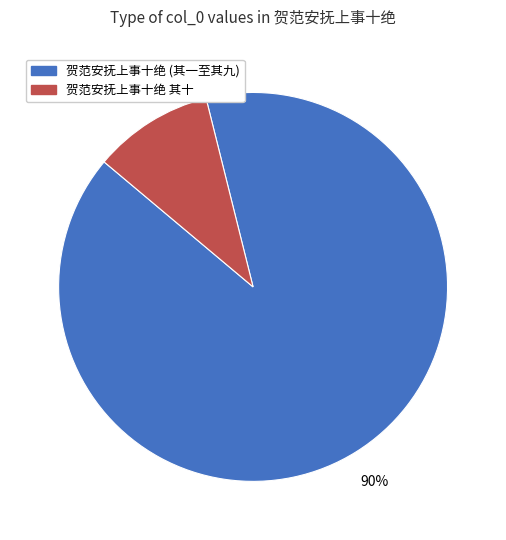

To the nearest percent, what is the difference between the largest and smallest slice percentages?

80%